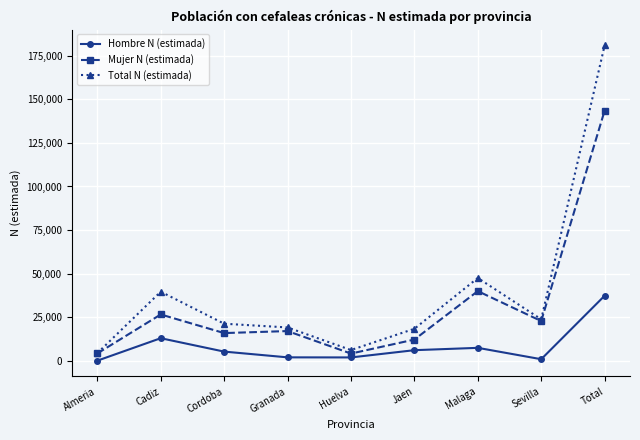

What is the label of the 5th point from the right?

Huelva